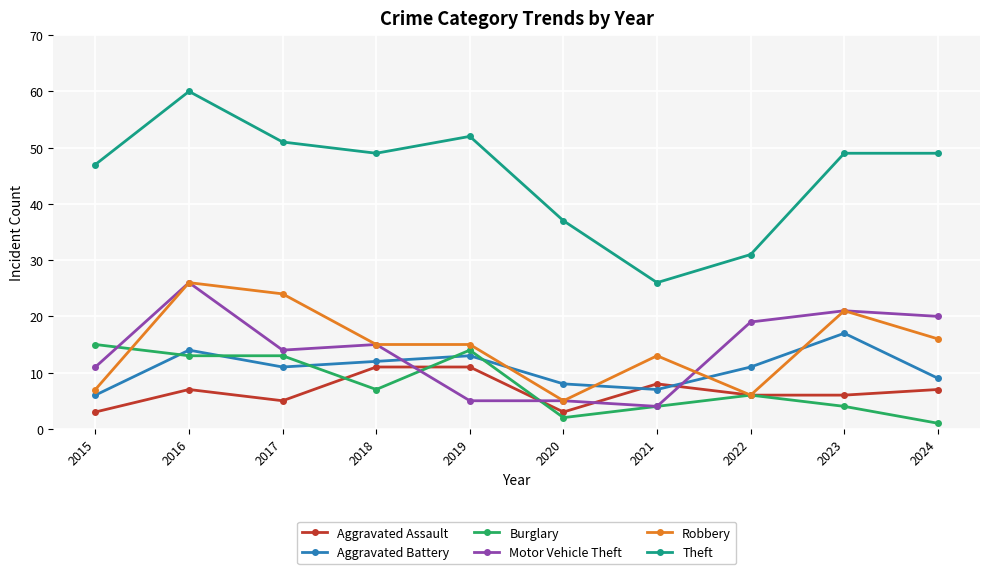

At which category is the sum across all series the highest?

2016